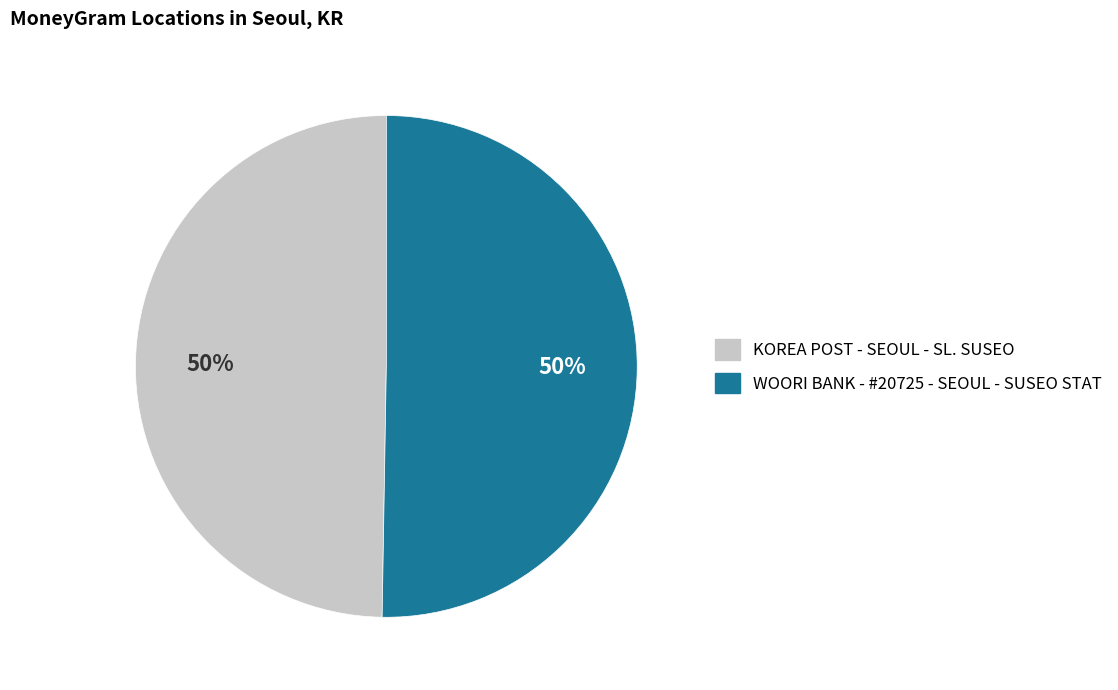

True or false: WOORI BANK - #20725 - SEOUL - SUSEO STAT accounts for 57% of the total.

False